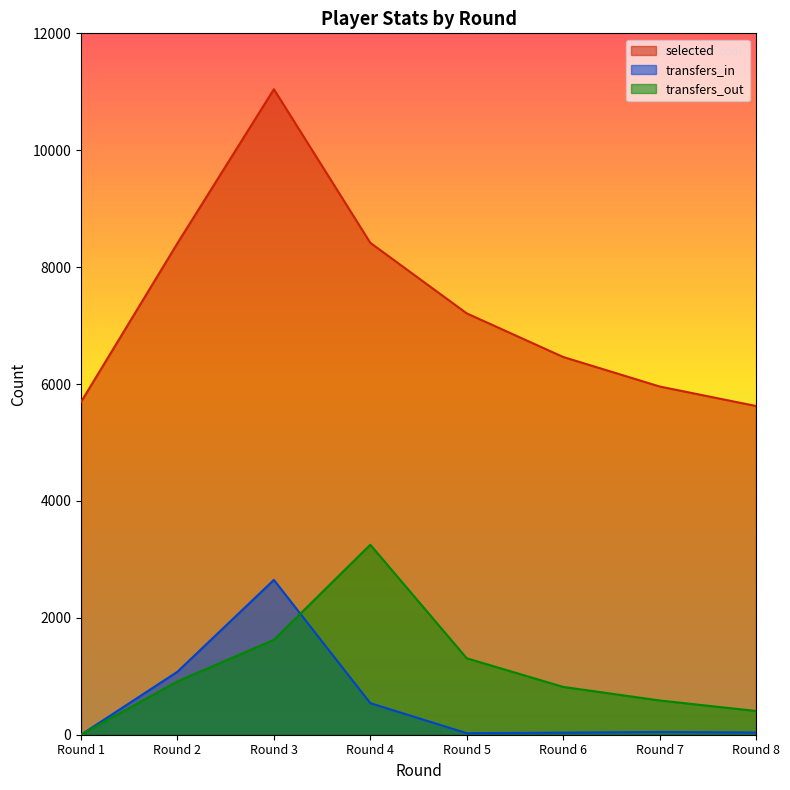

True or false: transfers_out has a value of 818 at Round 6.

True